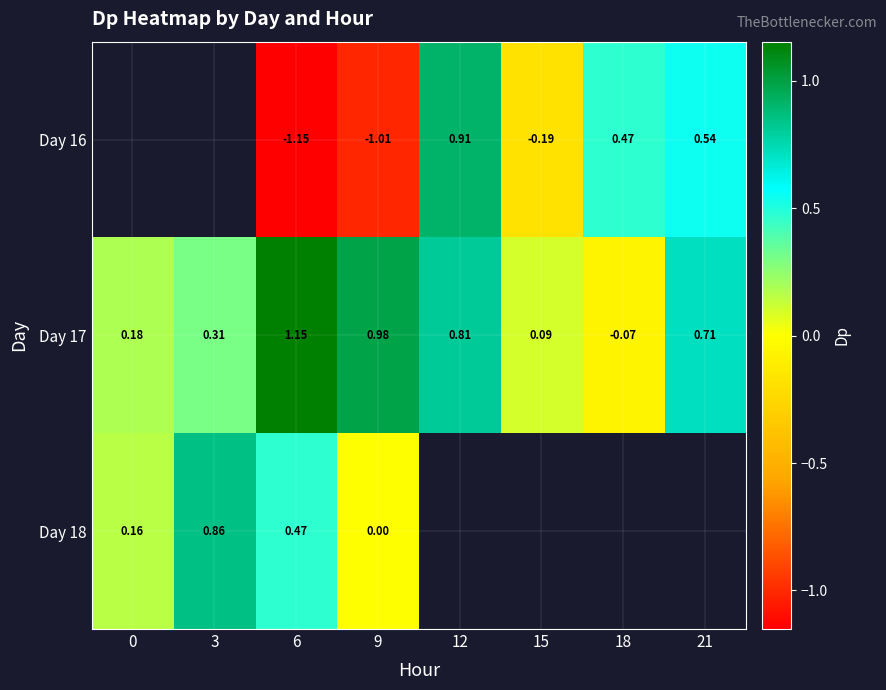

Is the value of Day 16 at 21 greater than the value of Day 18 at 6?

Yes